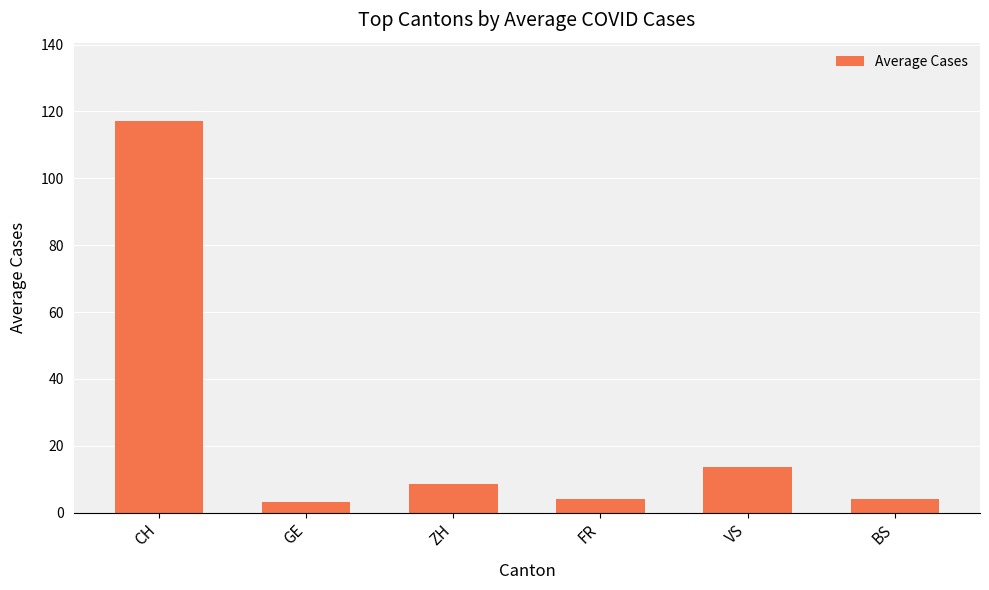

Which has a higher value, ZH or GE?

ZH